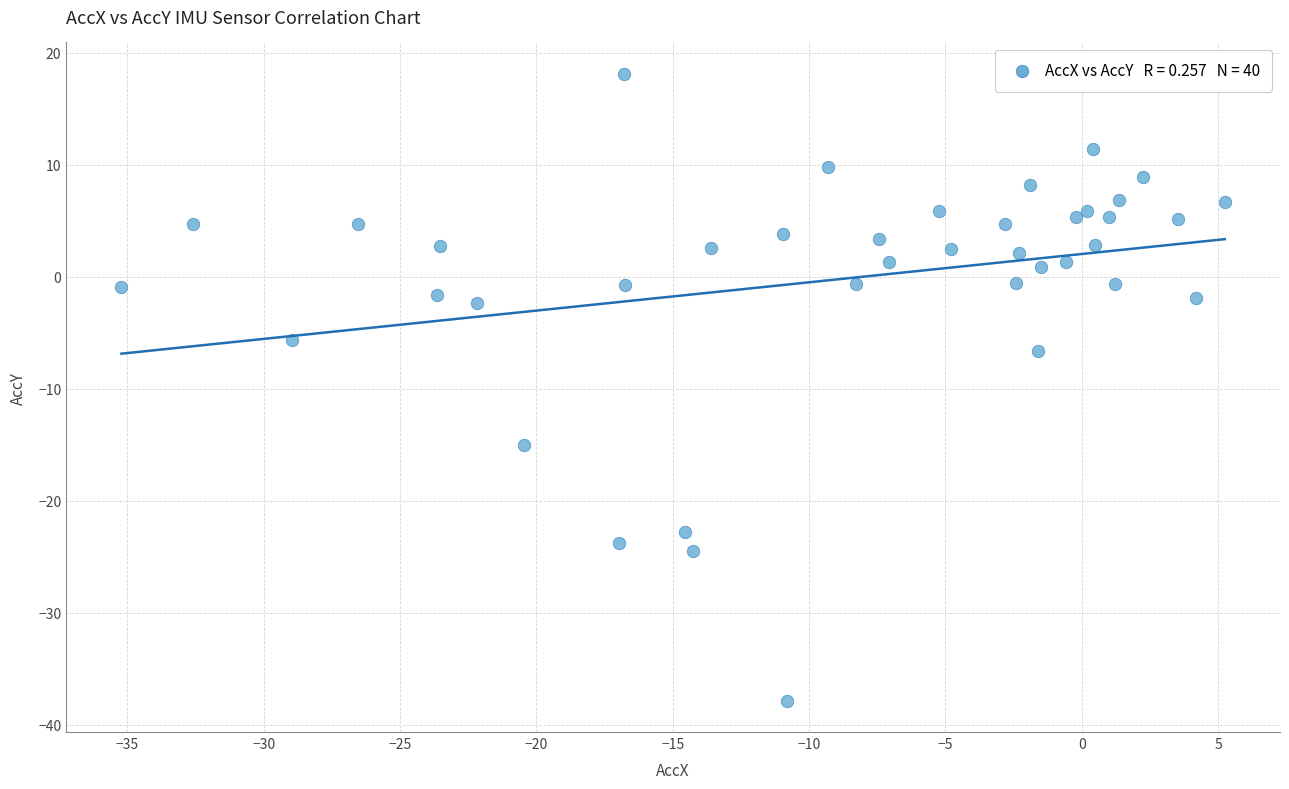

What Y value in the scatter plot is closest to -9?

-6.7